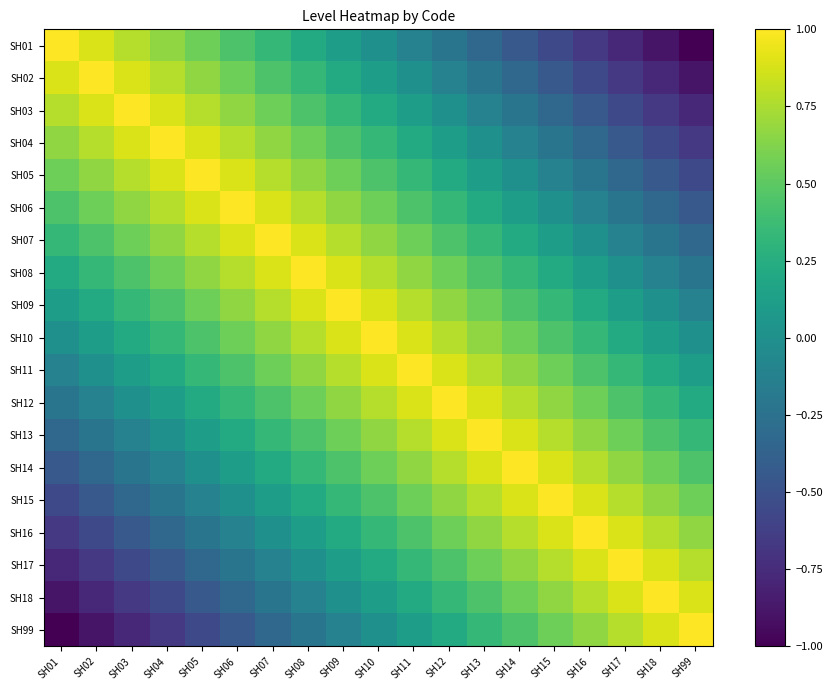

Reading left to right, list all the values displayed in this chart.

SH01: SH01=1.0	SH02=0.9	SH03=0.8	SH04=0.7	SH05=0.6	SH06=0.4	SH07=0.3	SH08=0.2	SH09=0.1	SH10=0.0	SH11=-0.1	SH12=-0.2	SH13=-0.3	SH14=-0.4	SH15=-0.6	SH16=-0.7	SH17=-0.8	SH18=-0.9	SH99=-1.0
SH02: SH01=0.9	SH02=1.0	SH03=0.9	SH04=0.8	SH05=0.7	SH06=0.6	SH07=0.4	SH08=0.3	SH09=0.2	SH10=0.1	SH11=0.0	SH12=-0.1	SH13=-0.2	SH14=-0.3	SH15=-0.4	SH16=-0.6	SH17=-0.7	SH18=-0.8	SH99=-0.9
SH03: SH01=0.8	SH02=0.9	SH03=1.0	SH04=0.9	SH05=0.8	SH06=0.7	SH07=0.6	SH08=0.4	SH09=0.3	SH10=0.2	SH11=0.1	SH12=0.0	SH13=-0.1	SH14=-0.2	SH15=-0.3	SH16=-0.4	SH17=-0.6	SH18=-0.7	SH99=-0.8
SH04: SH01=0.7	SH02=0.8	SH03=0.9	SH04=1.0	SH05=0.9	SH06=0.8	SH07=0.7	SH08=0.6	SH09=0.4	SH10=0.3	SH11=0.2	SH12=0.1	SH13=0.0	SH14=-0.1	SH15=-0.2	SH16=-0.3	SH17=-0.4	SH18=-0.6	SH99=-0.7
SH05: SH01=0.6	SH02=0.7	SH03=0.8	SH04=0.9	SH05=1.0	SH06=0.9	SH07=0.8	SH08=0.7	SH09=0.6	SH10=0.4	SH11=0.3	SH12=0.2	SH13=0.1	SH14=0.0	SH15=-0.1	SH16=-0.2	SH17=-0.3	SH18=-0.4	SH99=-0.6
SH06: SH01=0.4	SH02=0.6	SH03=0.7	SH04=0.8	SH05=0.9	SH06=1.0	SH07=0.9	SH08=0.8	SH09=0.7	SH10=0.6	SH11=0.4	SH12=0.3	SH13=0.2	SH14=0.1	SH15=0.0	SH16=-0.1	SH17=-0.2	SH18=-0.3	SH99=-0.4
SH07: SH01=0.3	SH02=0.4	SH03=0.6	SH04=0.7	SH05=0.8	SH06=0.9	SH07=1.0	SH08=0.9	SH09=0.8	SH10=0.7	SH11=0.6	SH12=0.4	SH13=0.3	SH14=0.2	SH15=0.1	SH16=0.0	SH17=-0.1	SH18=-0.2	SH99=-0.3
SH08: SH01=0.2	SH02=0.3	SH03=0.4	SH04=0.6	SH05=0.7	SH06=0.8	SH07=0.9	SH08=1.0	SH09=0.9	SH10=0.8	SH11=0.7	SH12=0.6	SH13=0.4	SH14=0.3	SH15=0.2	SH16=0.1	SH17=0.0	SH18=-0.1	SH99=-0.2
SH09: SH01=0.1	SH02=0.2	SH03=0.3	SH04=0.4	SH05=0.6	SH06=0.7	SH07=0.8	SH08=0.9	SH09=1.0	SH10=0.9	SH11=0.8	SH12=0.7	SH13=0.6	SH14=0.4	SH15=0.3	SH16=0.2	SH17=0.1	SH18=0.0	SH99=-0.1
SH10: SH01=0.0	SH02=0.1	SH03=0.2	SH04=0.3	SH05=0.4	SH06=0.6	SH07=0.7	SH08=0.8	SH09=0.9	SH10=1.0	SH11=0.9	SH12=0.8	SH13=0.7	SH14=0.6	SH15=0.4	SH16=0.3	SH17=0.2	SH18=0.1	SH99=0.0
SH11: SH01=-0.1	SH02=0.0	SH03=0.1	SH04=0.2	SH05=0.3	SH06=0.4	SH07=0.6	SH08=0.7	SH09=0.8	SH10=0.9	SH11=1.0	SH12=0.9	SH13=0.8	SH14=0.7	SH15=0.6	SH16=0.4	SH17=0.3	SH18=0.2	SH99=0.1
SH12: SH01=-0.2	SH02=-0.1	SH03=0.0	SH04=0.1	SH05=0.2	SH06=0.3	SH07=0.4	SH08=0.6	SH09=0.7	SH10=0.8	SH11=0.9	SH12=1.0	SH13=0.9	SH14=0.8	SH15=0.7	SH16=0.6	SH17=0.4	SH18=0.3	SH99=0.2
SH13: SH01=-0.3	SH02=-0.2	SH03=-0.1	SH04=0.0	SH05=0.1	SH06=0.2	SH07=0.3	SH08=0.4	SH09=0.6	SH10=0.7	SH11=0.8	SH12=0.9	SH13=1.0	SH14=0.9	SH15=0.8	SH16=0.7	SH17=0.6	SH18=0.4	SH99=0.3
SH14: SH01=-0.4	SH02=-0.3	SH03=-0.2	SH04=-0.1	SH05=0.0	SH06=0.1	SH07=0.2	SH08=0.3	SH09=0.4	SH10=0.6	SH11=0.7	SH12=0.8	SH13=0.9	SH14=1.0	SH15=0.9	SH16=0.8	SH17=0.7	SH18=0.6	SH99=0.4
SH15: SH01=-0.6	SH02=-0.4	SH03=-0.3	SH04=-0.2	SH05=-0.1	SH06=0.0	SH07=0.1	SH08=0.2	SH09=0.3	SH10=0.4	SH11=0.6	SH12=0.7	SH13=0.8	SH14=0.9	SH15=1.0	SH16=0.9	SH17=0.8	SH18=0.7	SH99=0.6
SH16: SH01=-0.7	SH02=-0.6	SH03=-0.4	SH04=-0.3	SH05=-0.2	SH06=-0.1	SH07=0.0	SH08=0.1	SH09=0.2	SH10=0.3	SH11=0.4	SH12=0.6	SH13=0.7	SH14=0.8	SH15=0.9	SH16=1.0	SH17=0.9	SH18=0.8	SH99=0.7
SH17: SH01=-0.8	SH02=-0.7	SH03=-0.6	SH04=-0.4	SH05=-0.3	SH06=-0.2	SH07=-0.1	SH08=0.0	SH09=0.1	SH10=0.2	SH11=0.3	SH12=0.4	SH13=0.6	SH14=0.7	SH15=0.8	SH16=0.9	SH17=1.0	SH18=0.9	SH99=0.8
SH18: SH01=-0.9	SH02=-0.8	SH03=-0.7	SH04=-0.6	SH05=-0.4	SH06=-0.3	SH07=-0.2	SH08=-0.1	SH09=0.0	SH10=0.1	SH11=0.2	SH12=0.3	SH13=0.4	SH14=0.6	SH15=0.7	SH16=0.8	SH17=0.9	SH18=1.0	SH99=0.9
SH99: SH01=-1.0	SH02=-0.9	SH03=-0.8	SH04=-0.7	SH05=-0.6	SH06=-0.4	SH07=-0.3	SH08=-0.2	SH09=-0.1	SH10=0.0	SH11=0.1	SH12=0.2	SH13=0.3	SH14=0.4	SH15=0.6	SH16=0.7	SH17=0.8	SH18=0.9	SH99=1.0